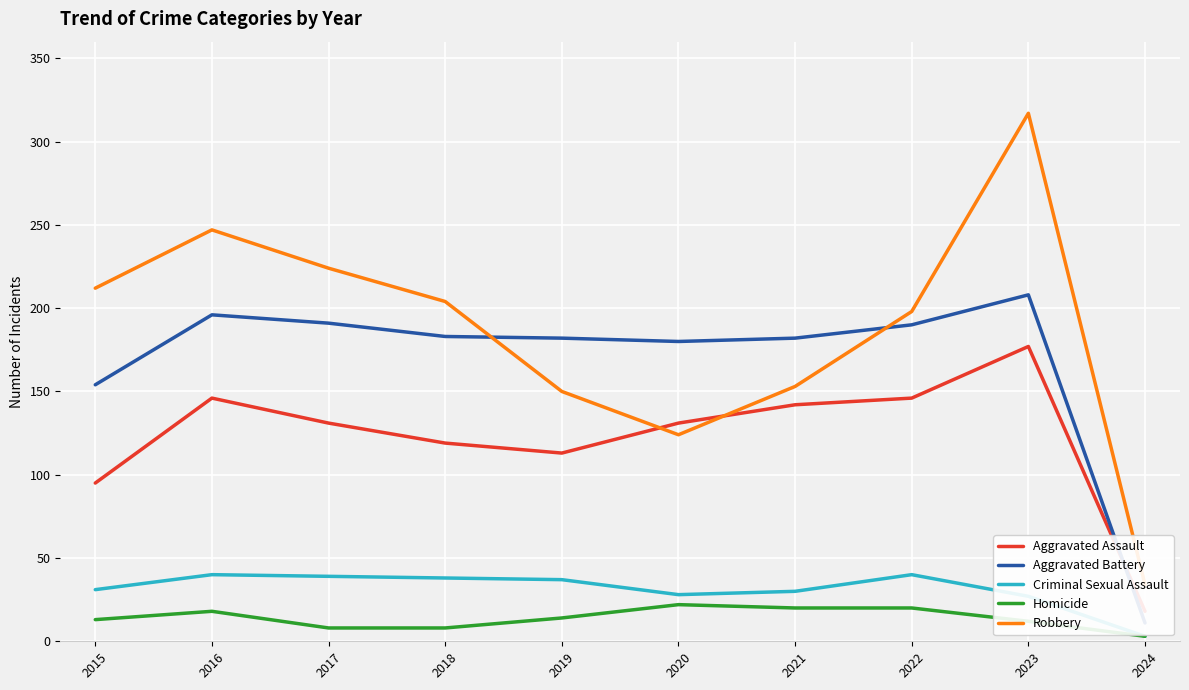

Reading right to left, what are all the values shown in this chart?

Aggravated Assault: 18	177	146	142	131	113	119	131	146	95
Aggravated Battery: 11	208	190	182	180	182	183	191	196	154
Criminal Sexual Assault: 3	27	40	30	28	37	38	39	40	31
Homicide: 3	12	20	20	22	14	8	8	18	13
Robbery: 34	317	198	153	124	150	204	224	247	212